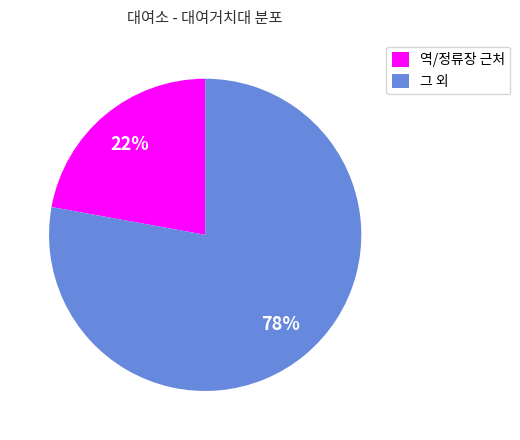

Is there a majority slice in this chart?

Yes